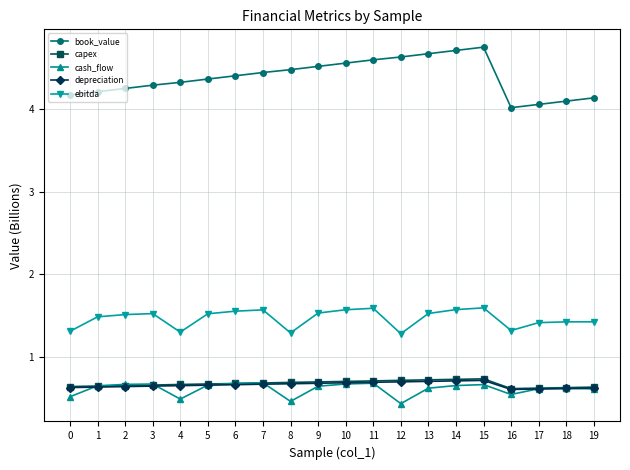

Count the capex values in the range 0 to 1.

20